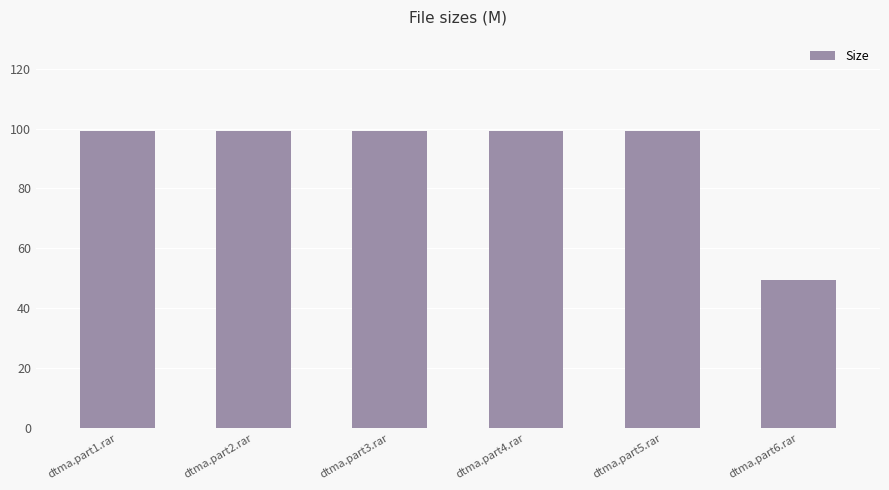

Approximately how many times larger is the value at dtma.part4.rar compared to dtma.part6.rar?

2.0